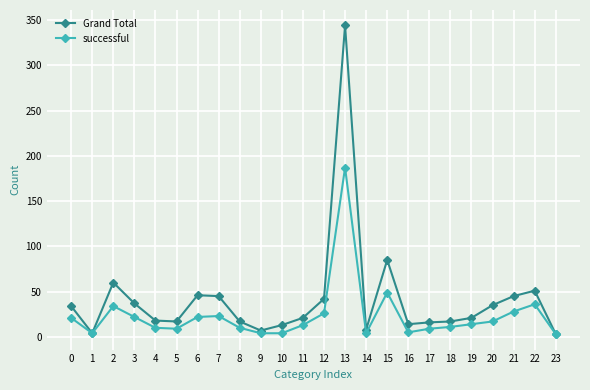

Which series changed the most between 6 and 8?

Grand Total